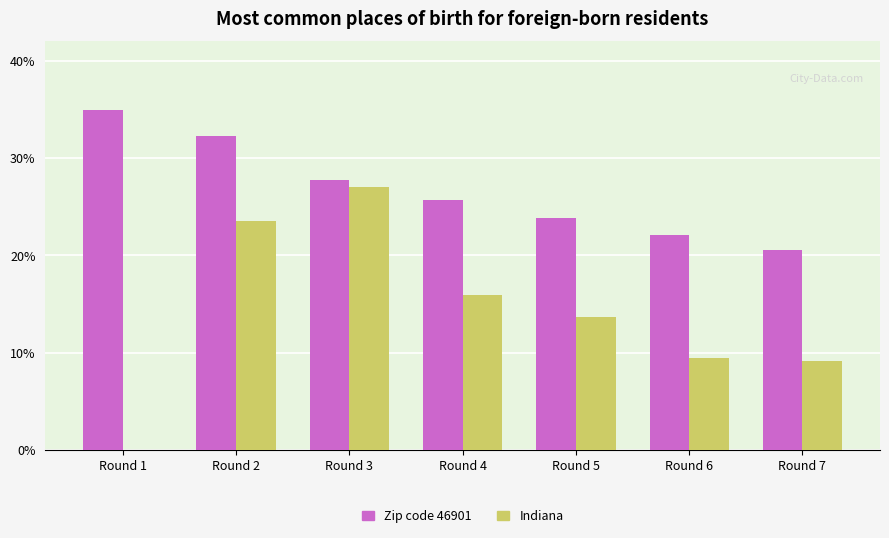

What is the total value across all series at Round 6?

31.6